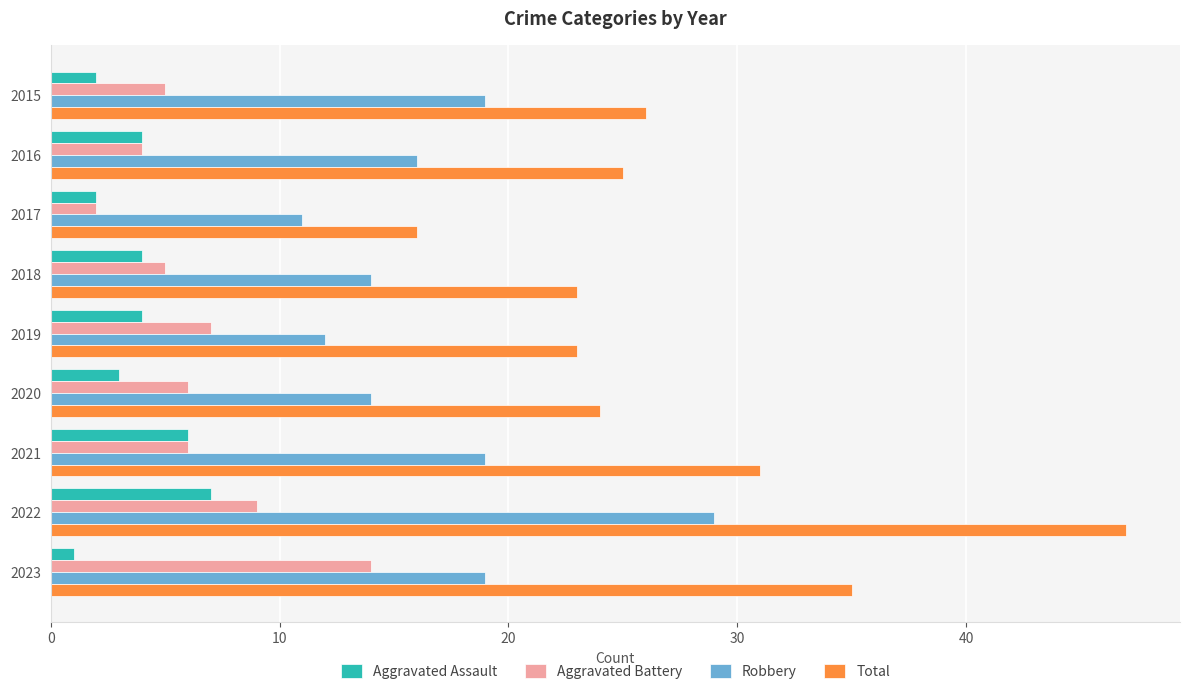

What is the spread (max minus min) of values at 2017?

14